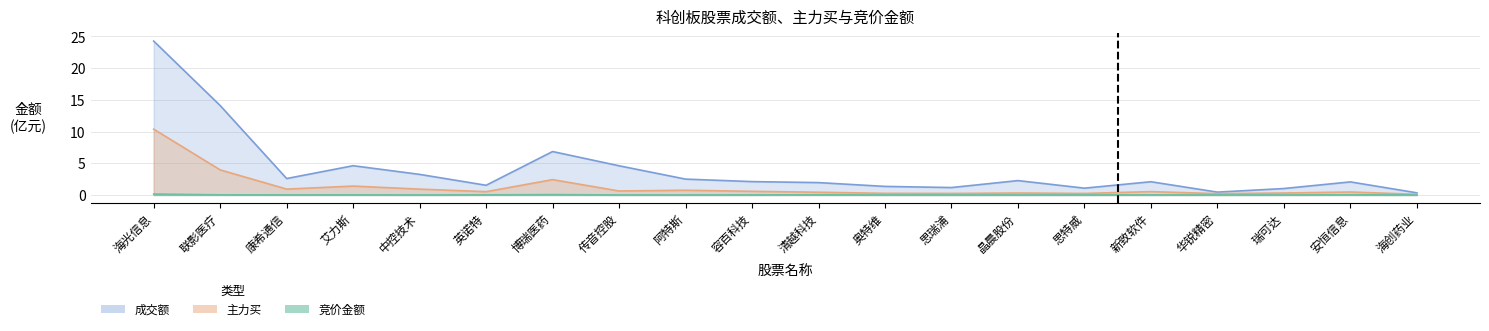

At 清越科技, list the series in order from largest to smallest.

成交额, 主力买, 竞价金额